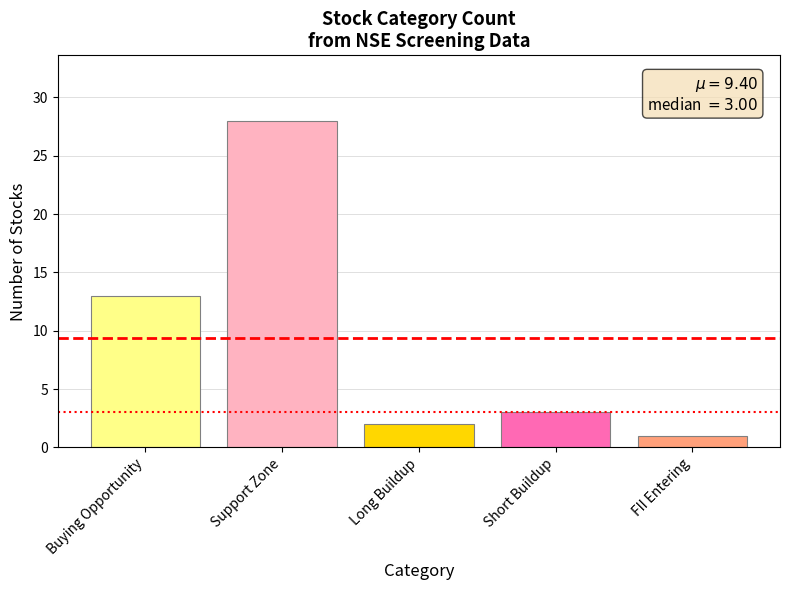

Reading left to right, transcribe all the data shown in this chart.

13	28	2	3	1